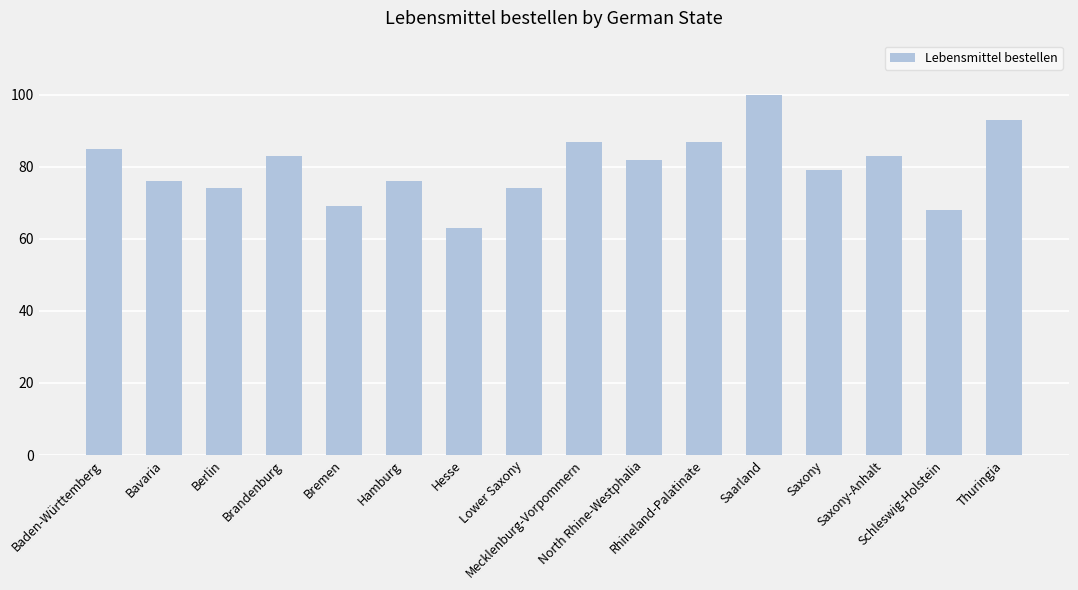

What is the difference between the maximum and second lowest values?

32